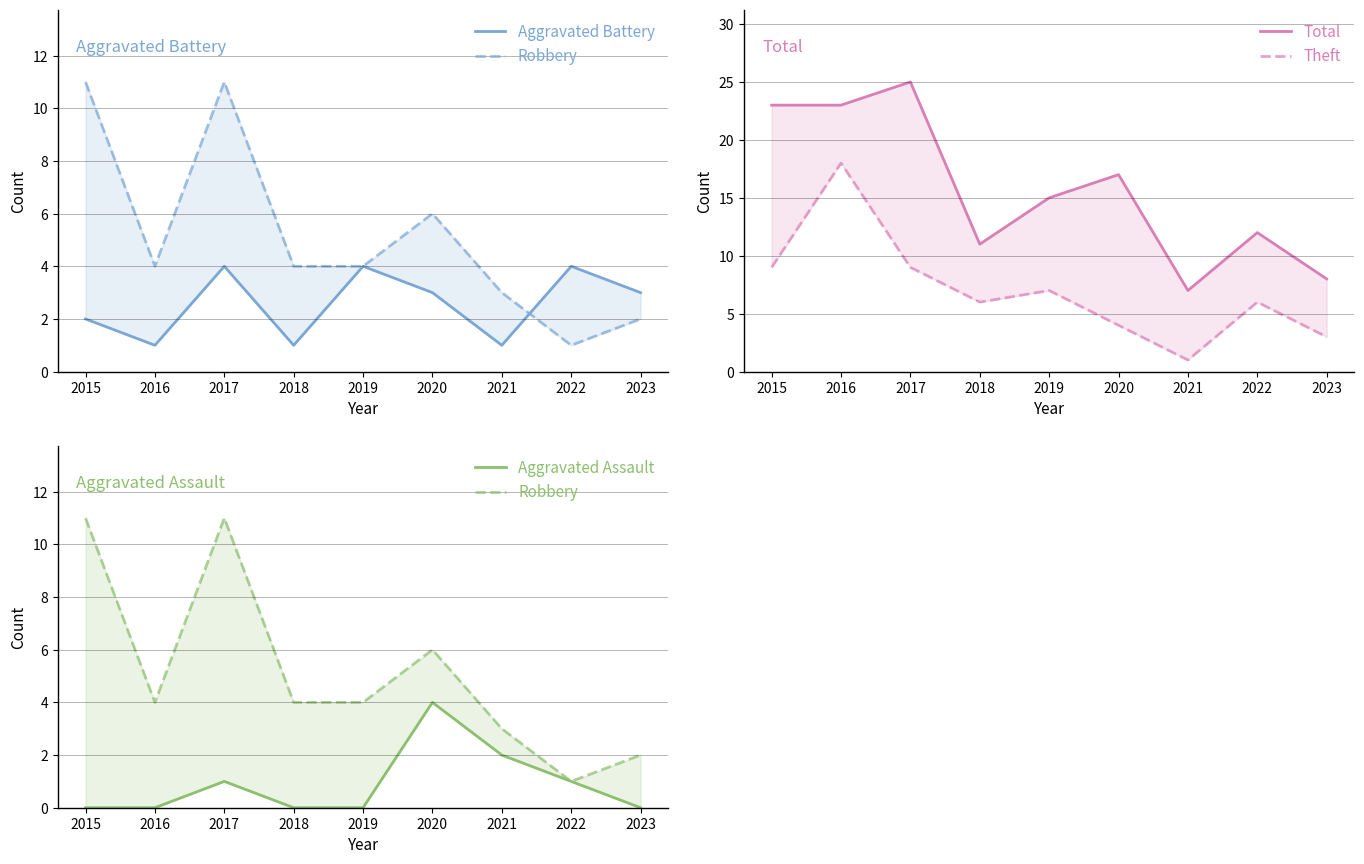

Is it true that Aggravated Battery equals 2 at 2022?

False